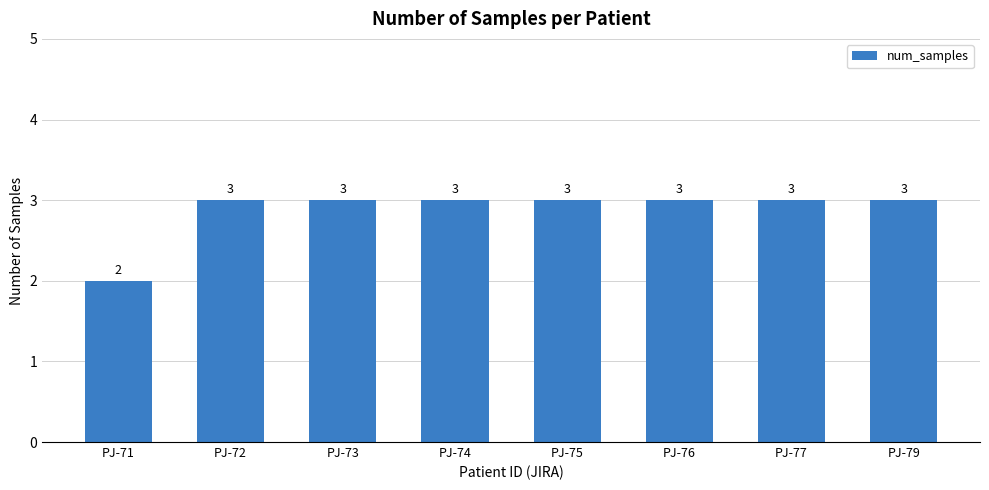

What is the value of the 3rd bar from the left?

3